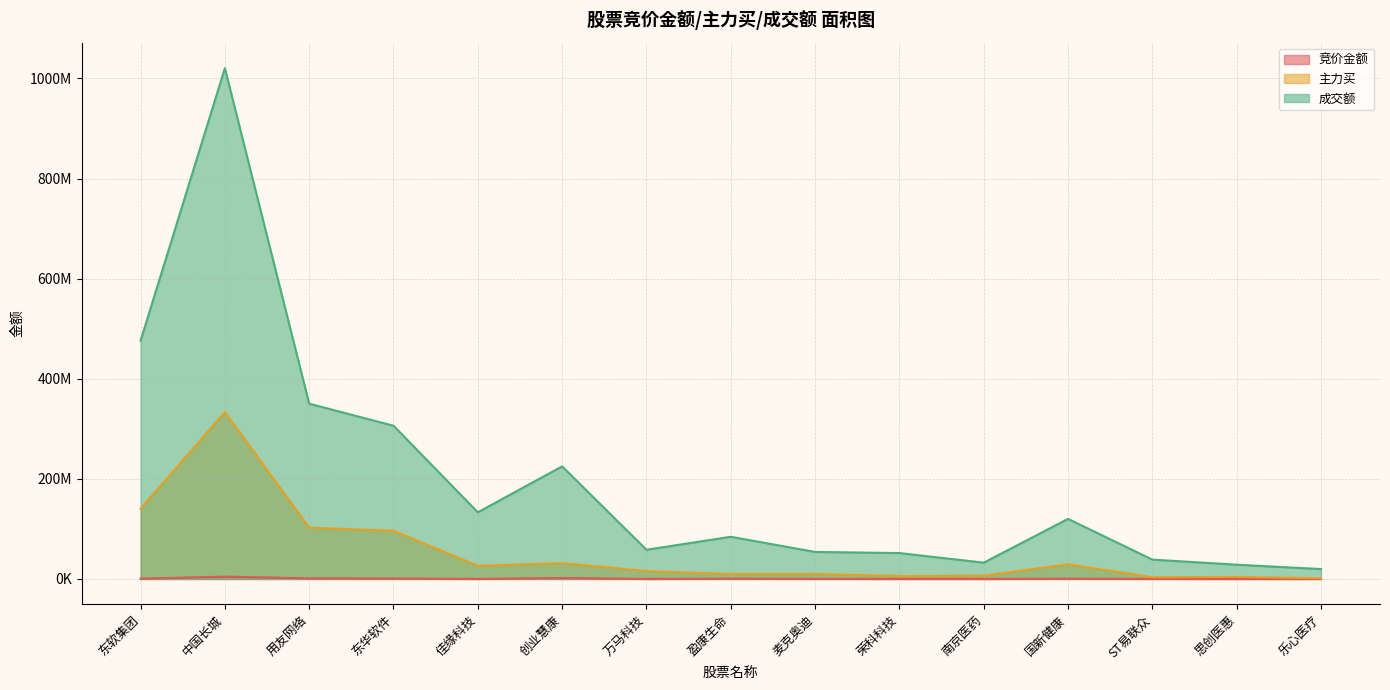

What is the average value of the 主力买 series?

54436893